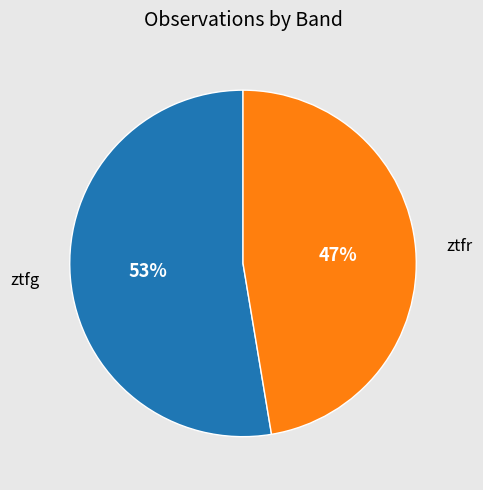

The ztfr slice represents 47% of the pie. True or false?

True